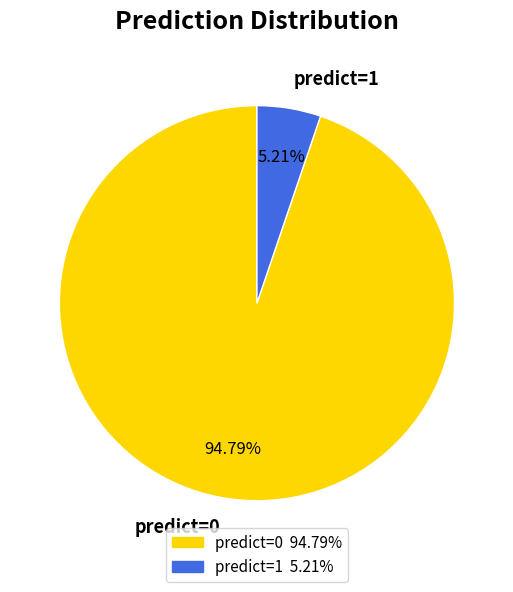

What is the largest slice in the pie chart?

predict=0